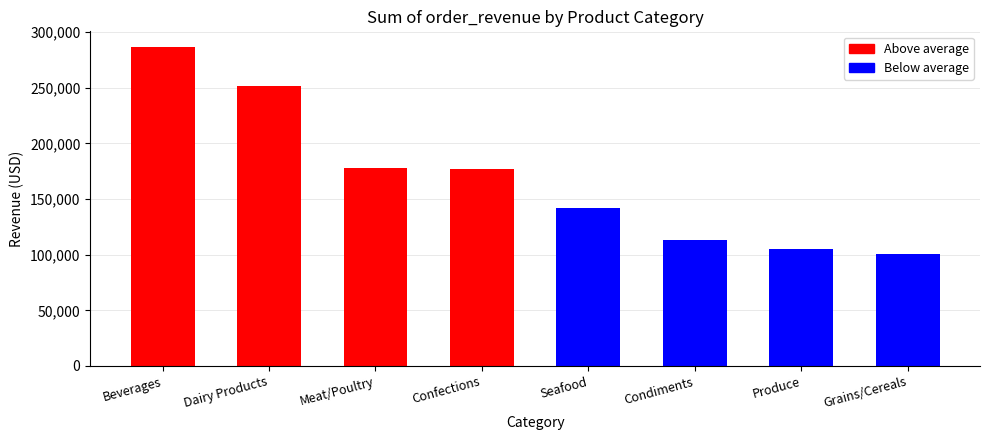

What is the value of the 5th bar from the left?

141603.2